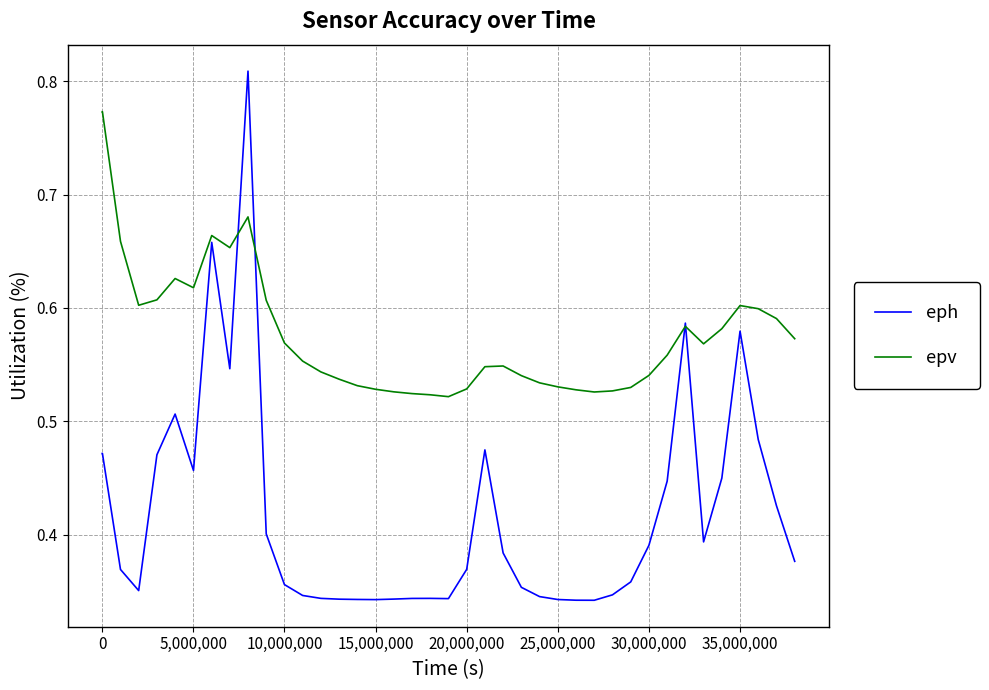

What are all the series names shown in the legend?

eph, epv